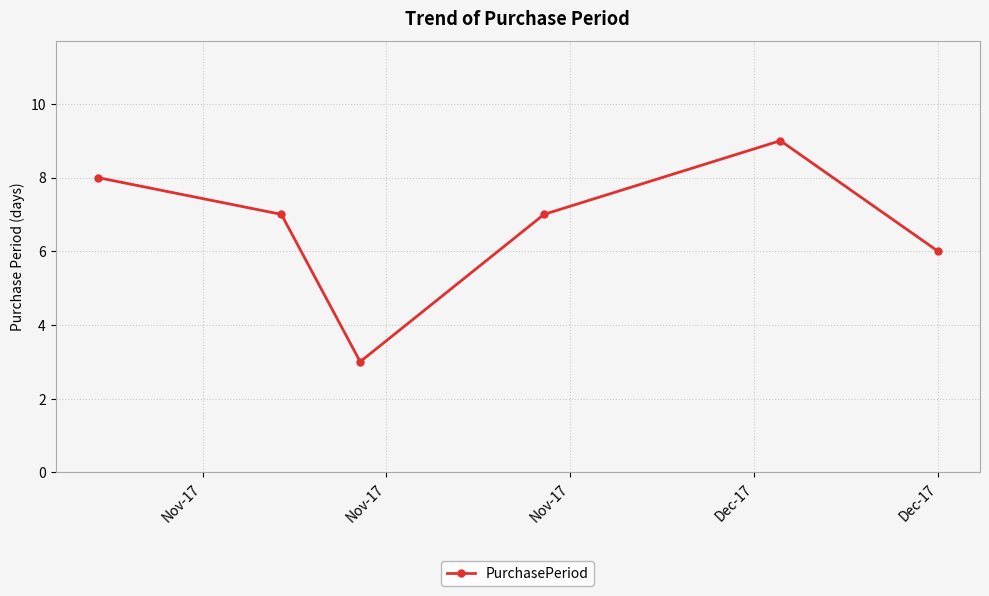

What is the greatest value displayed?

9